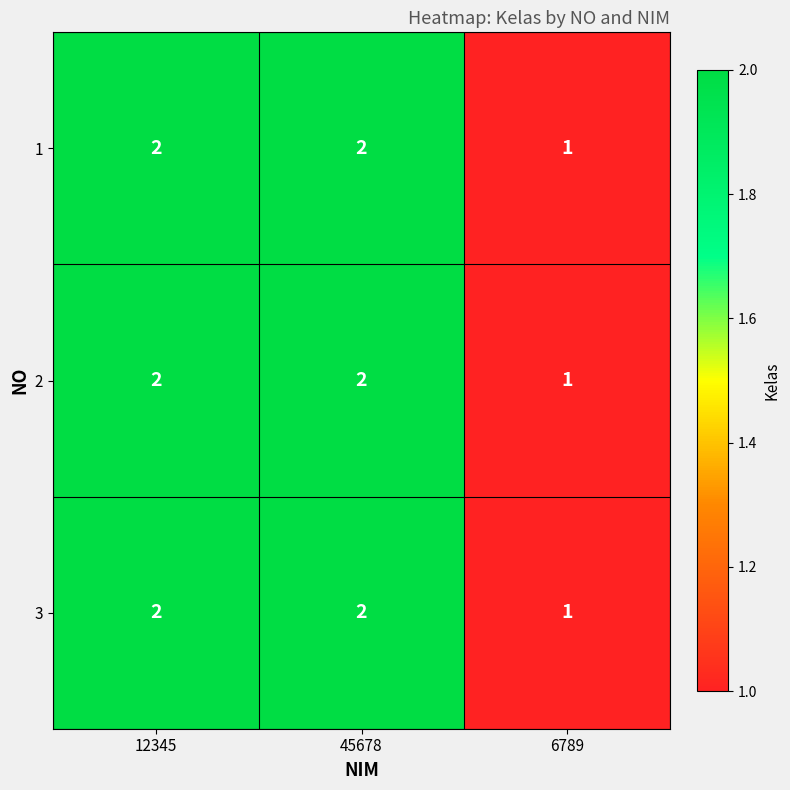

Reading left to right, transcribe all the data shown in this chart.

1: 12345=2	45678=2	6789=1
2: 12345=2	45678=2	6789=1
3: 12345=2	45678=2	6789=1